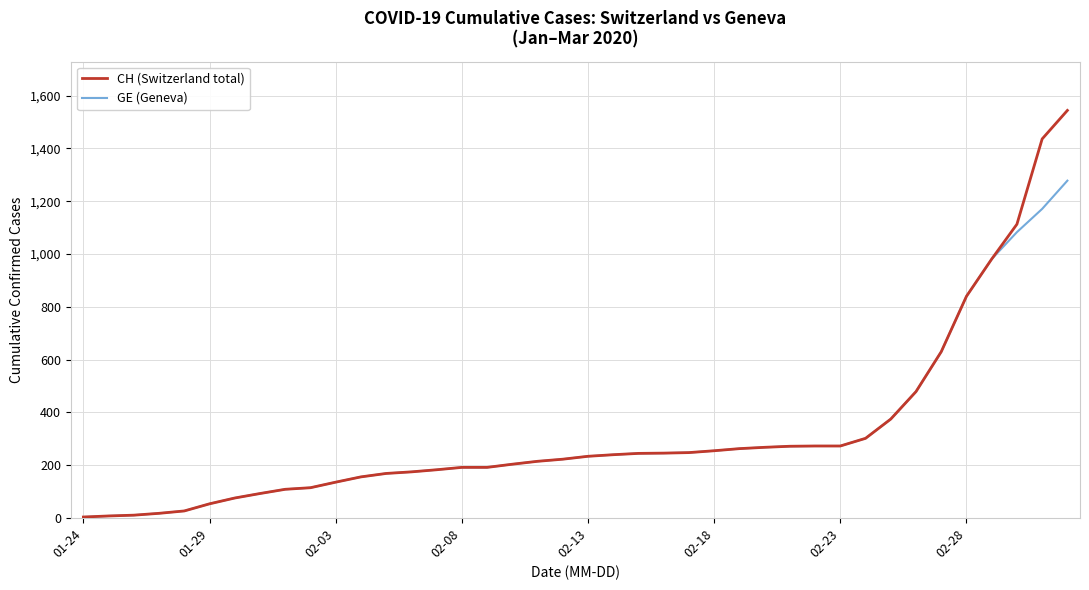

What is the greatest value displayed?

1544